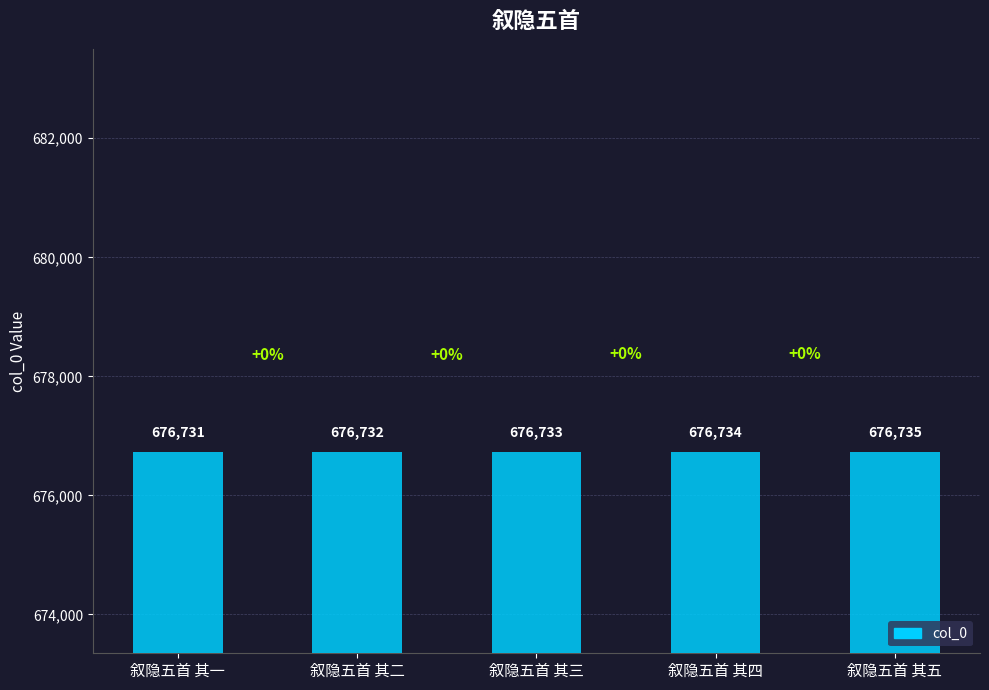

Rank the categories by value from lowest to highest.

叙隐五首 其一, 叙隐五首 其二, 叙隐五首 其三, 叙隐五首 其四, 叙隐五首 其五